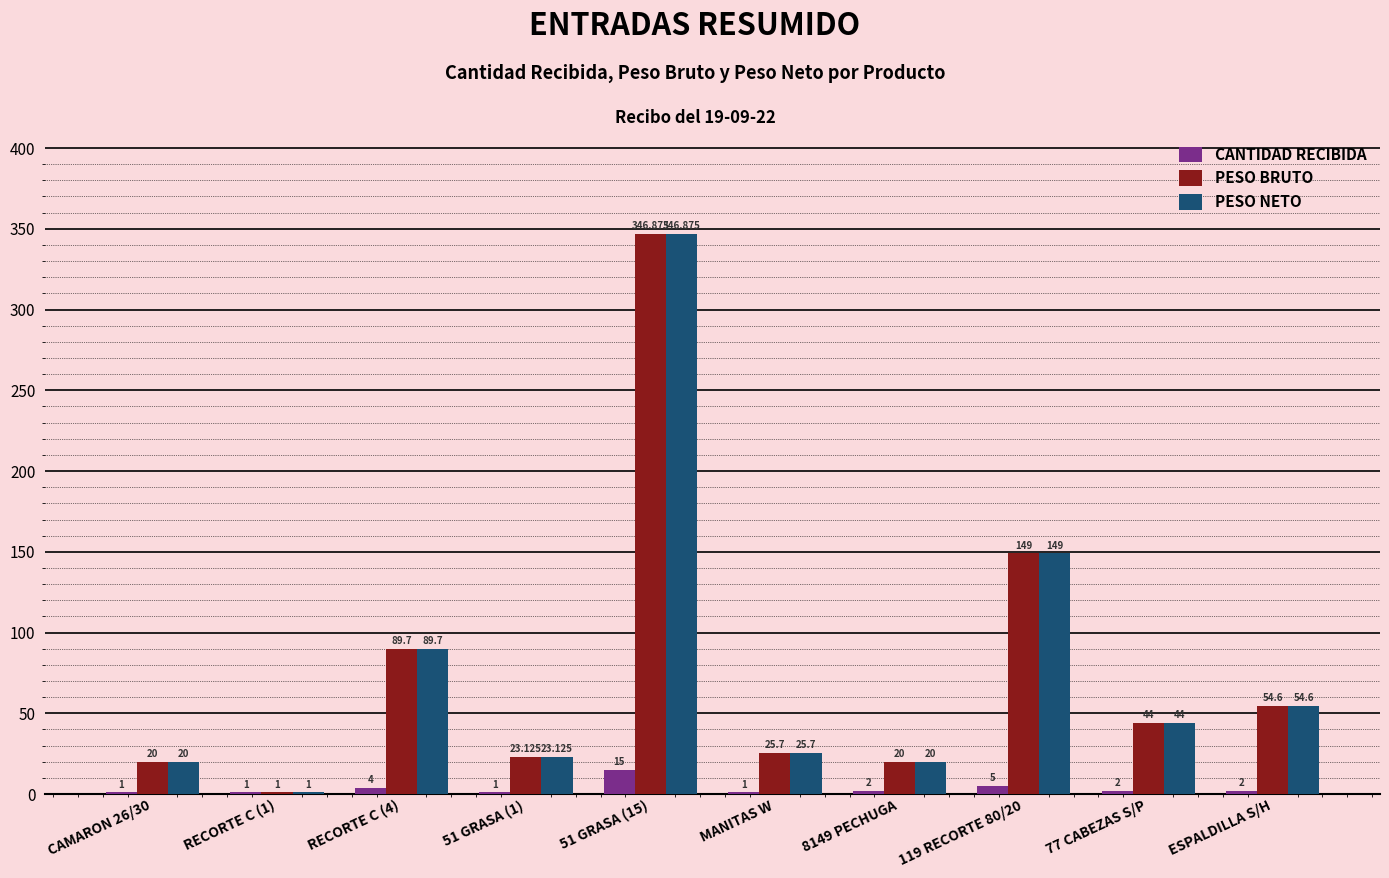

What is the sum of the PESO NETO values at MANITAS W and 51 GRASA (1)?

48.8